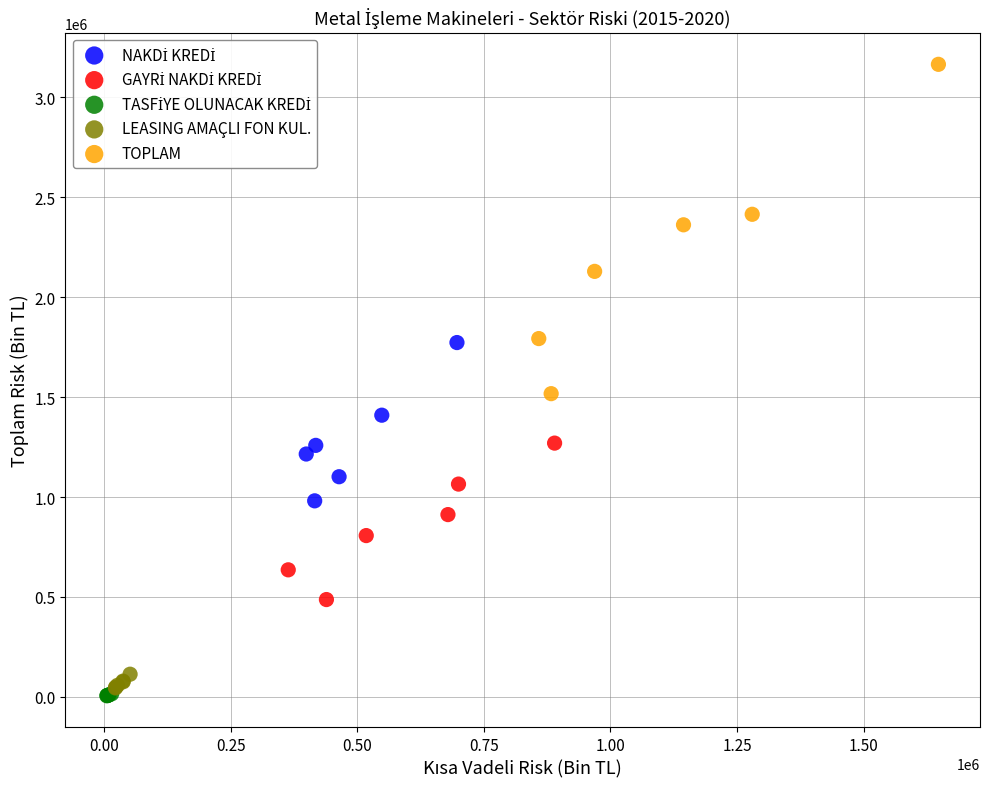

Which series has the widest spread of Y values?

TOPLAM